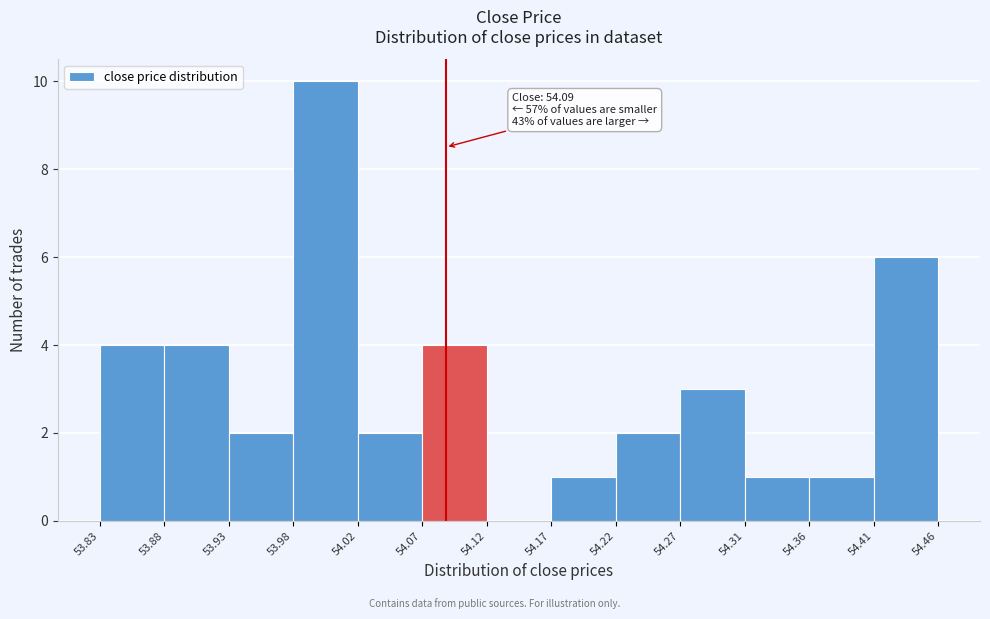

Over which range of the x-axis is the bar tallest?

53.98 to 54.02